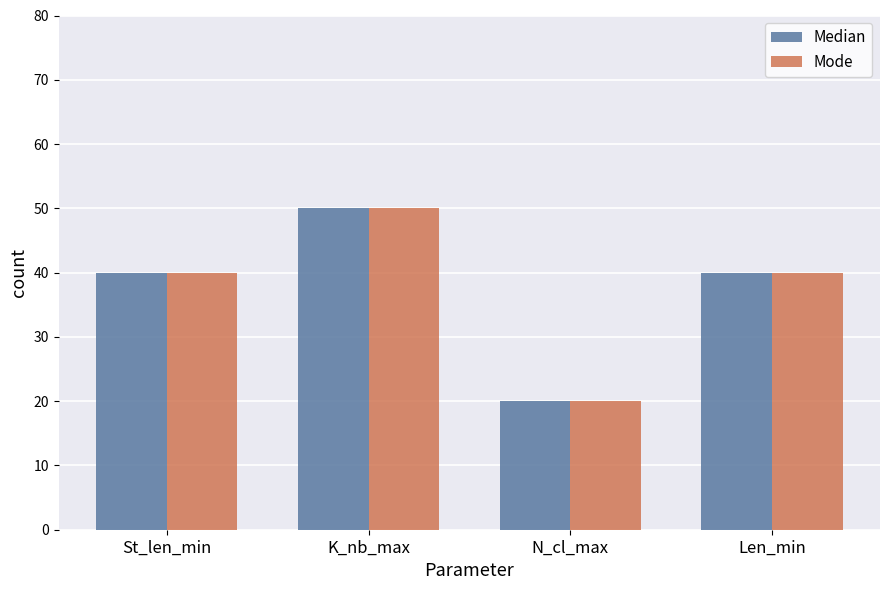

The Mode series shows 50 at K_nb_max. True or false?

True